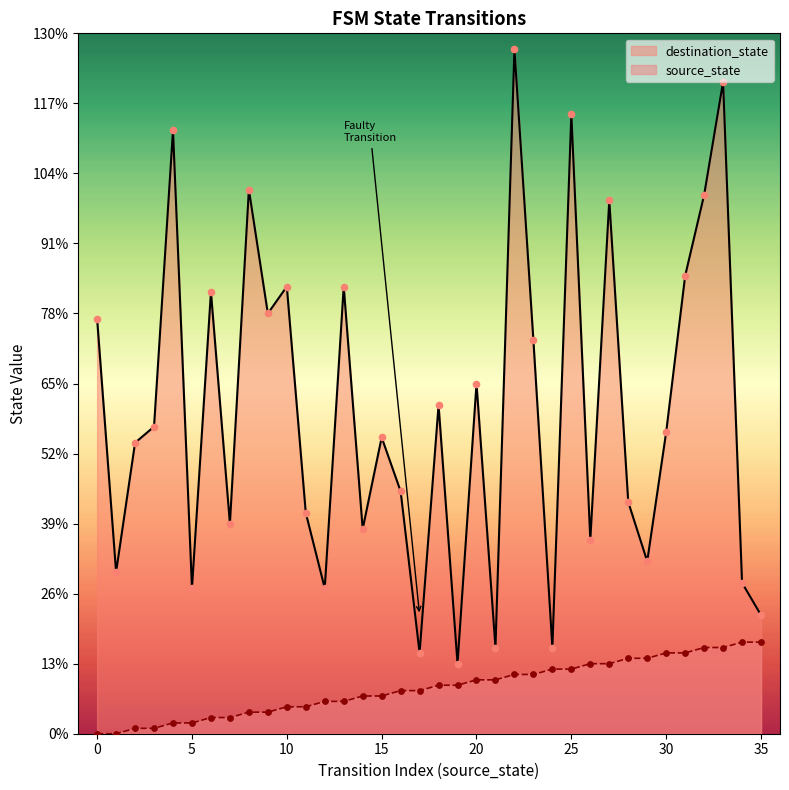

Which series has the largest Y range (max minus min)?

destination_state